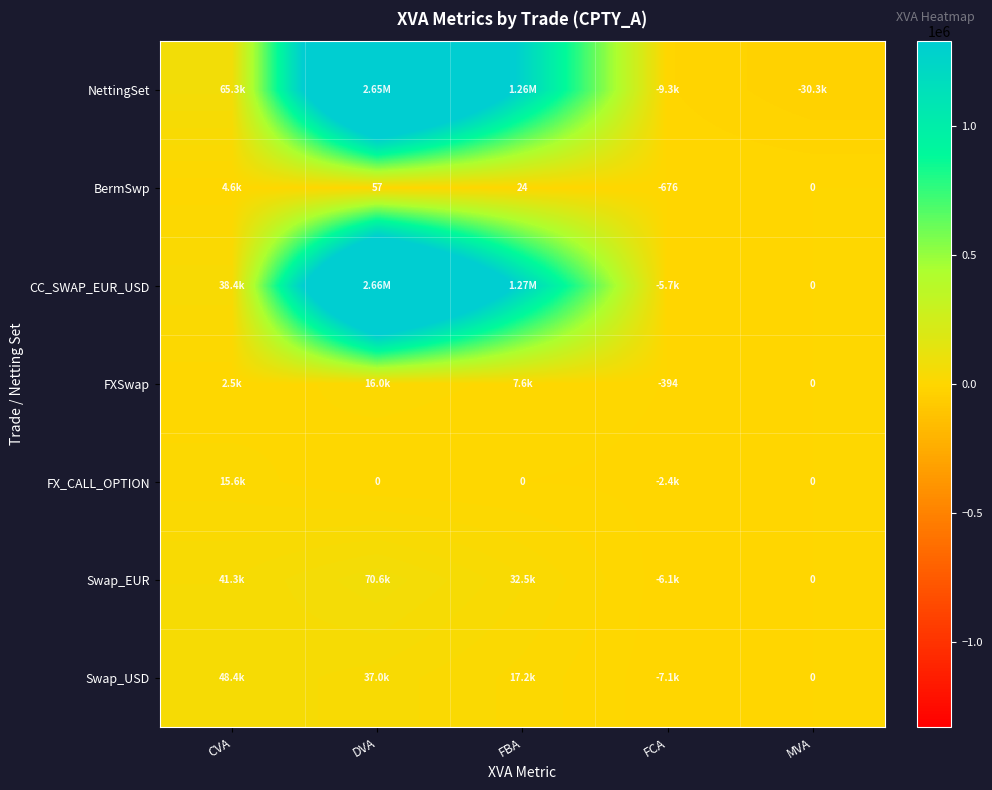

The value of CC_SWAP_EUR_USD at FCA is -9472.1. True or false?

False